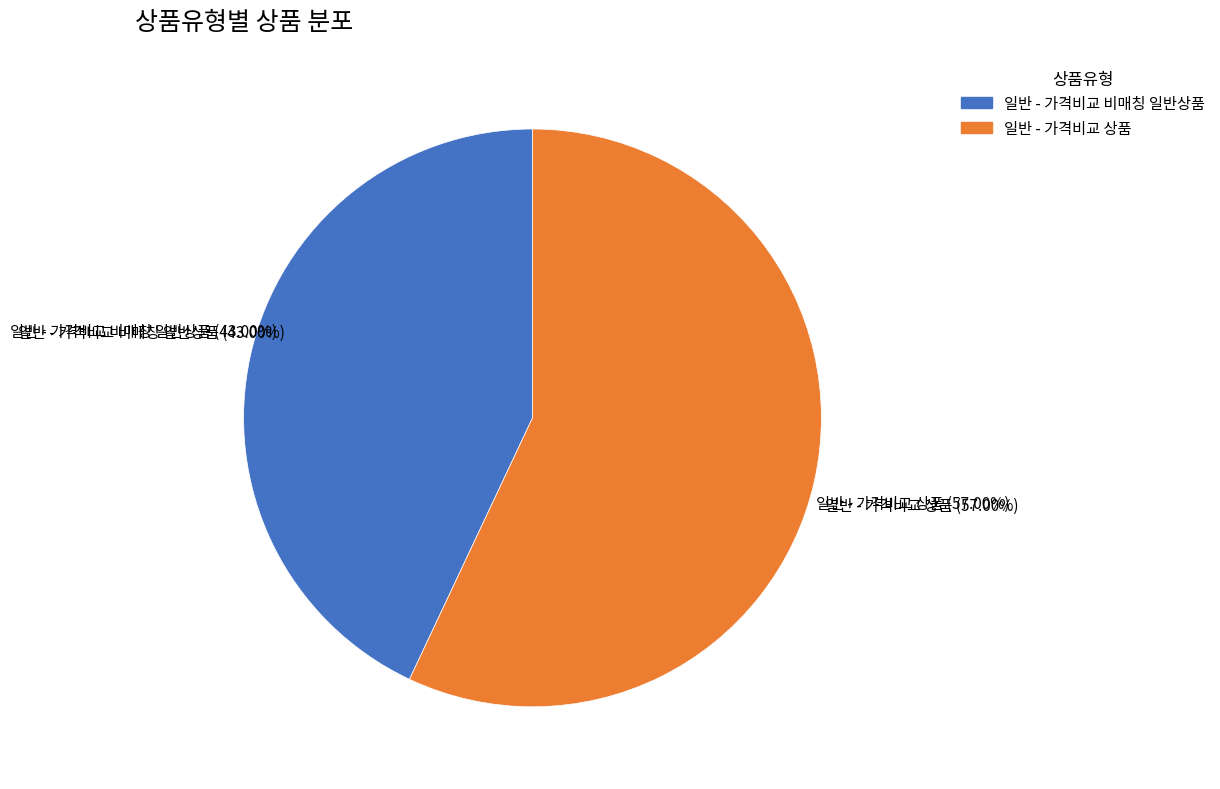

Which has a higher value, 일반 - 가격비교 비매칭 일반상품 or 일반 - 가격비교 상품?

일반 - 가격비교 상품